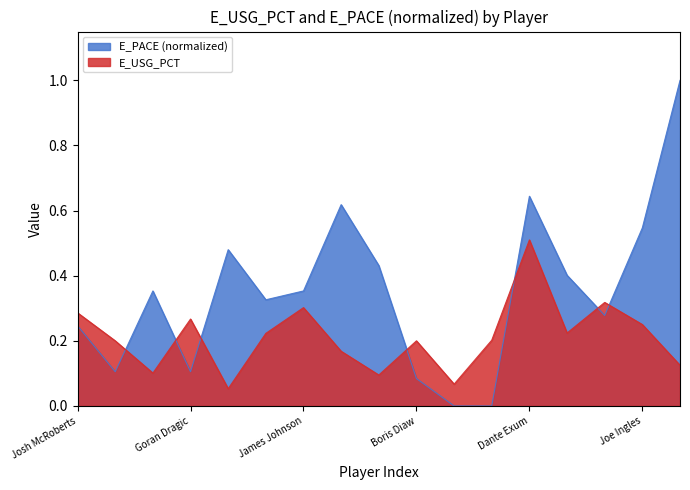

What position from the right is Shelvin Mack?

3